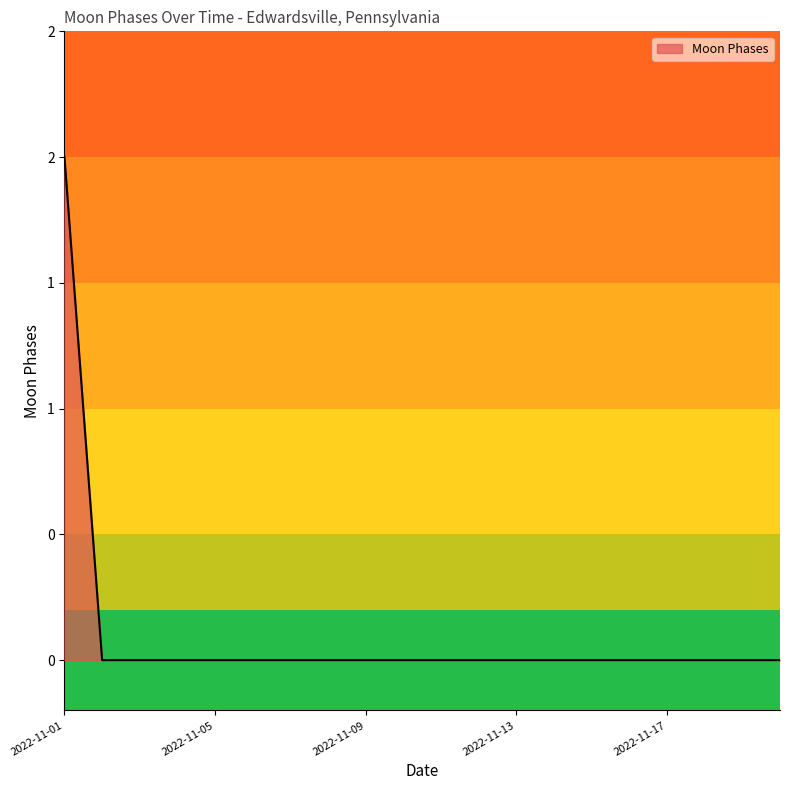

At which category does the chart reach its minimum across all series?

2022-11-02